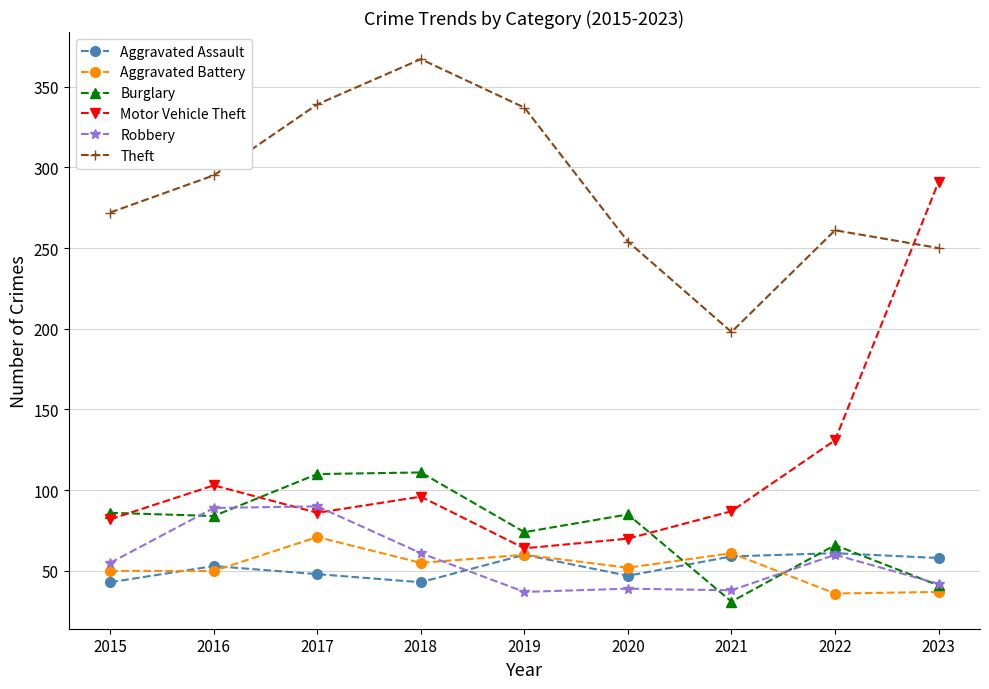

What are all the series names shown in the legend?

Aggravated Assault, Aggravated Battery, Burglary, Motor Vehicle Theft, Robbery, Theft